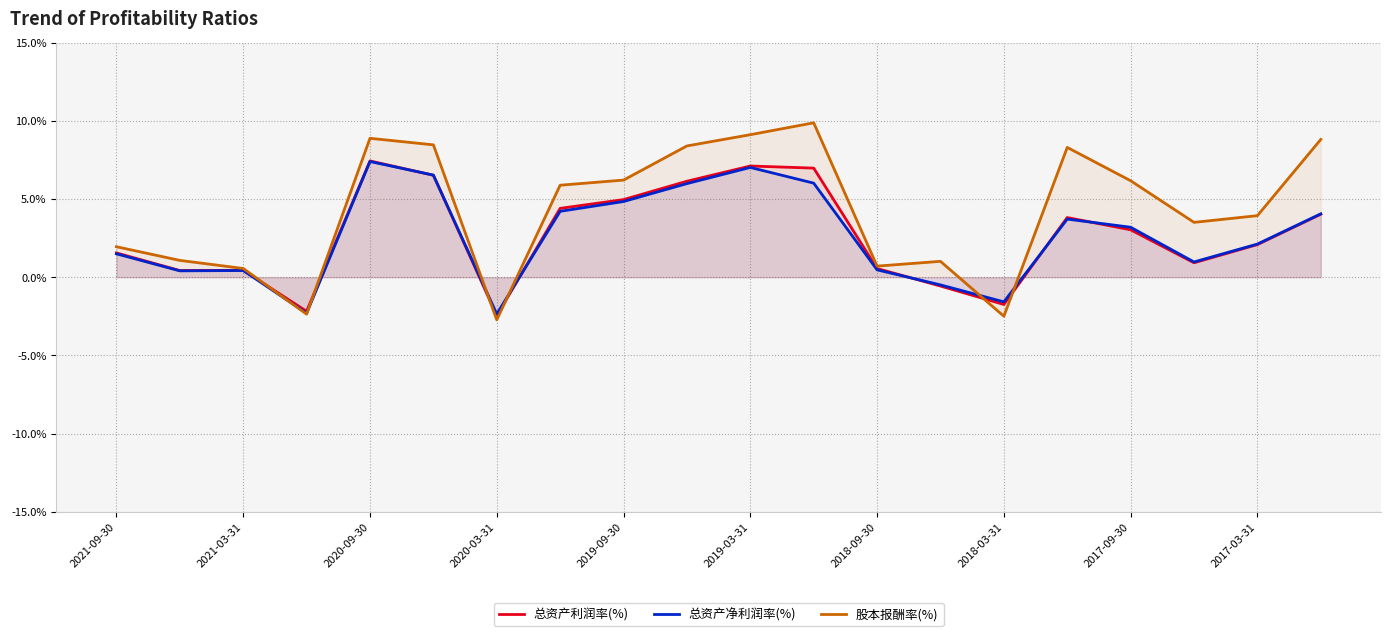

At how many categories does at least one series exceed 3?

12